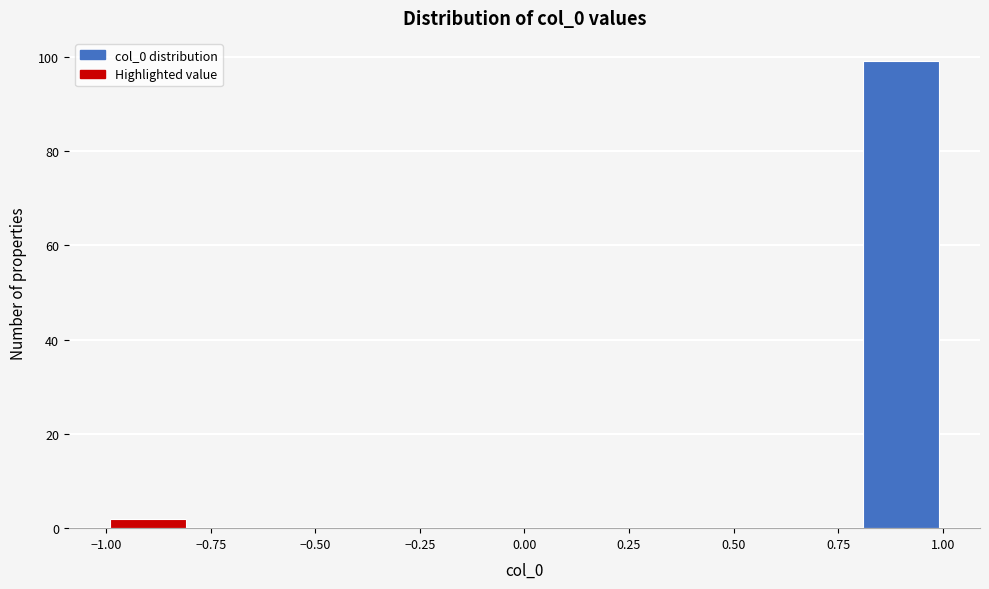

Reading left to right, list every bar in this chart as the range it spans on the x-axis followed by its height. The values are not printed on the chart, so give them approximately, as read against the axis.

-1.0 to -0.8: 2
-0.8 to -0.6: 0
-0.6 to -0.4: 0
-0.4 to -0.2: 0
-0.2 to 0.0: 0
0.0 to 0.2: 0
0.2 to 0.4: 0
0.4 to 0.6: 0
0.6 to 0.8: 0
0.8 to 1.0: 100